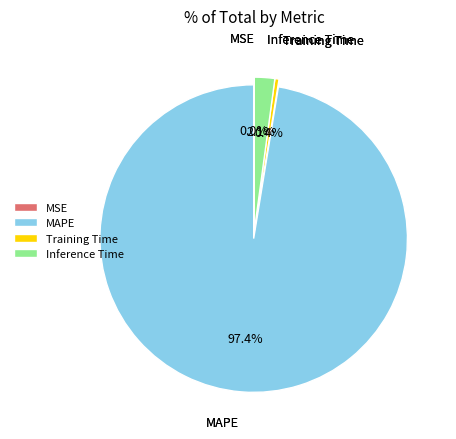

What is the majority slice?

MAPE